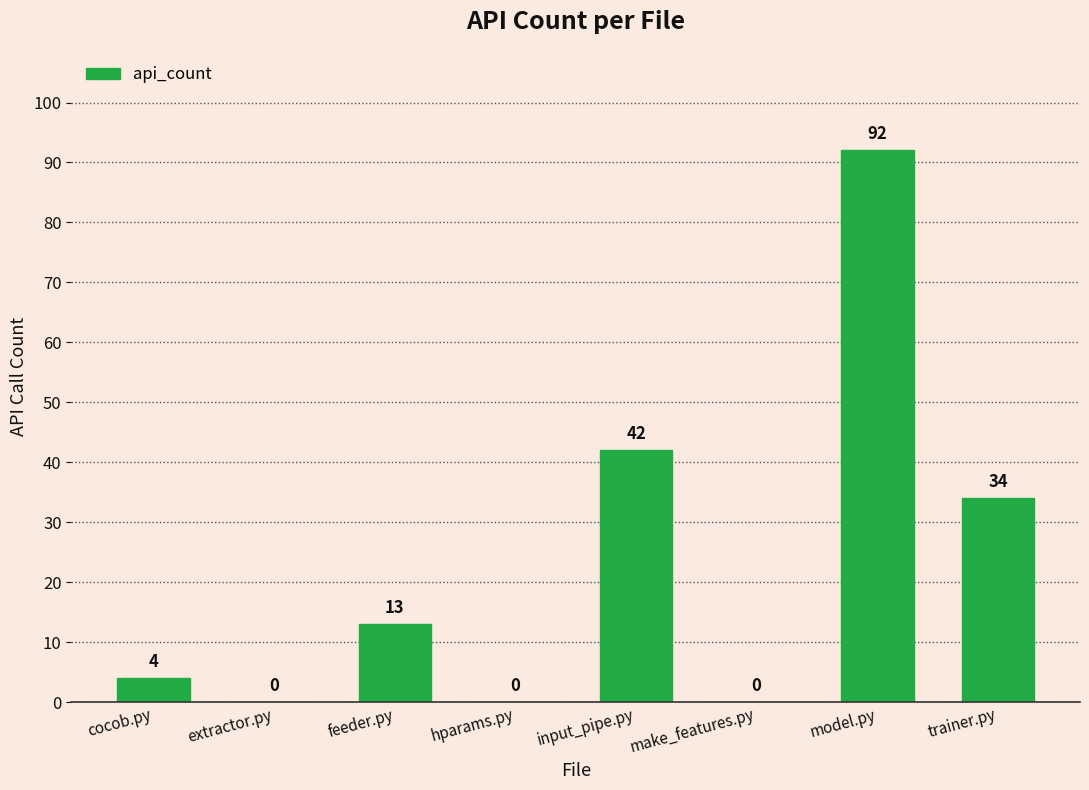

What is the sum of the values at hparams.py and cocob.py?

4